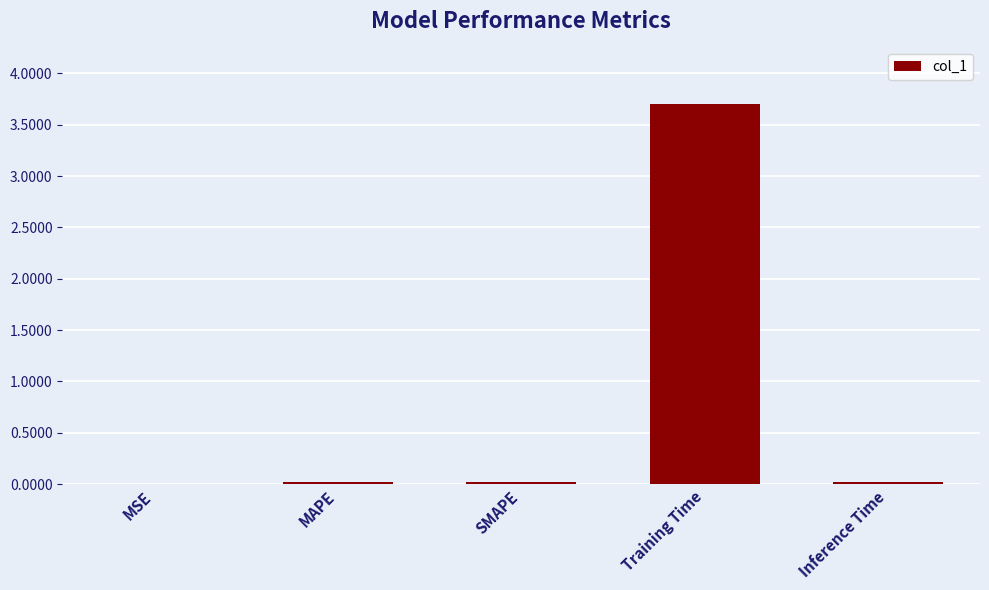

Read the value at Training Time.

3.7